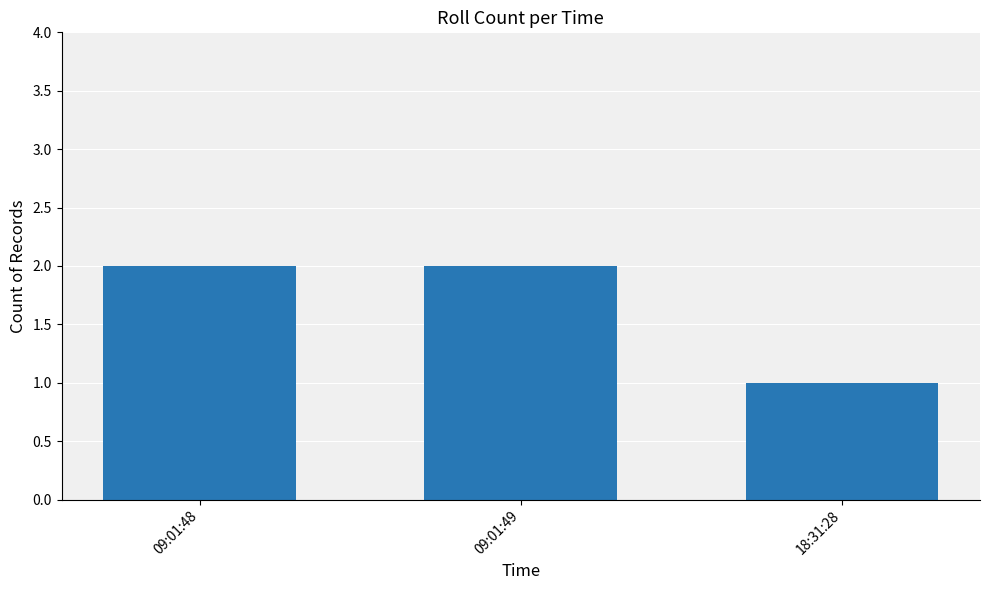

What is the label of the 1st bar from the left?

09:01:48